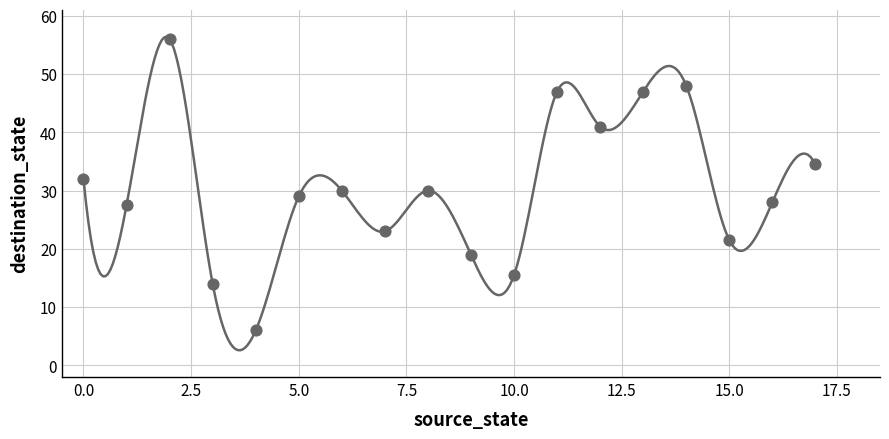

What is the range of Y values (max minus min)?

50.0